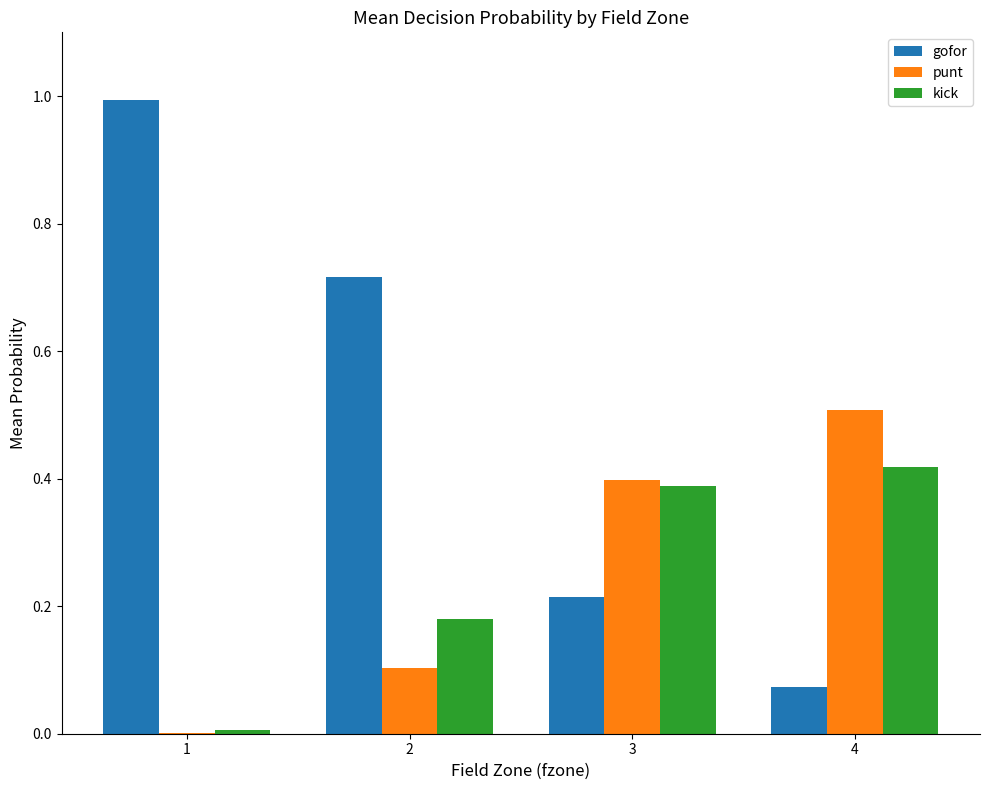

Is the value of gofor at 3 greater than the value of kick at 4?

No